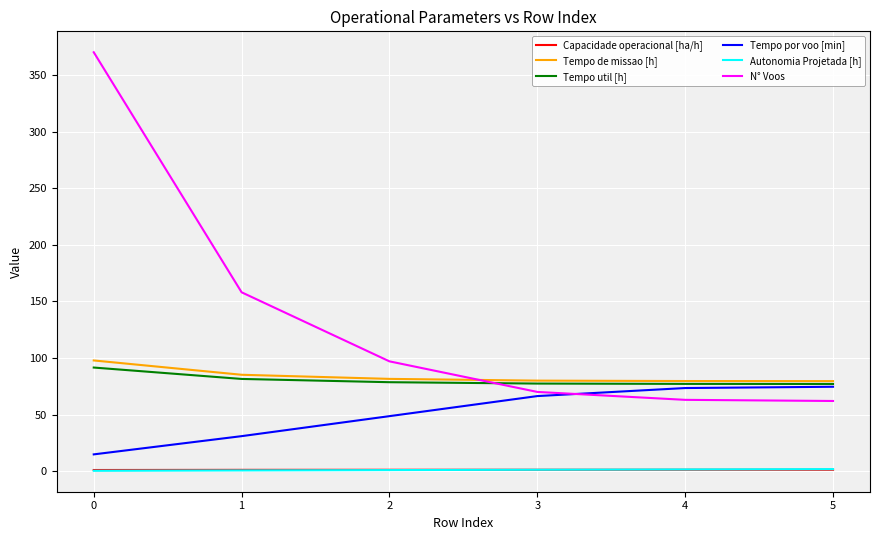

True or false: Capacidade operacional [ha/h] and Tempo de missao [h] cross at least once.

False